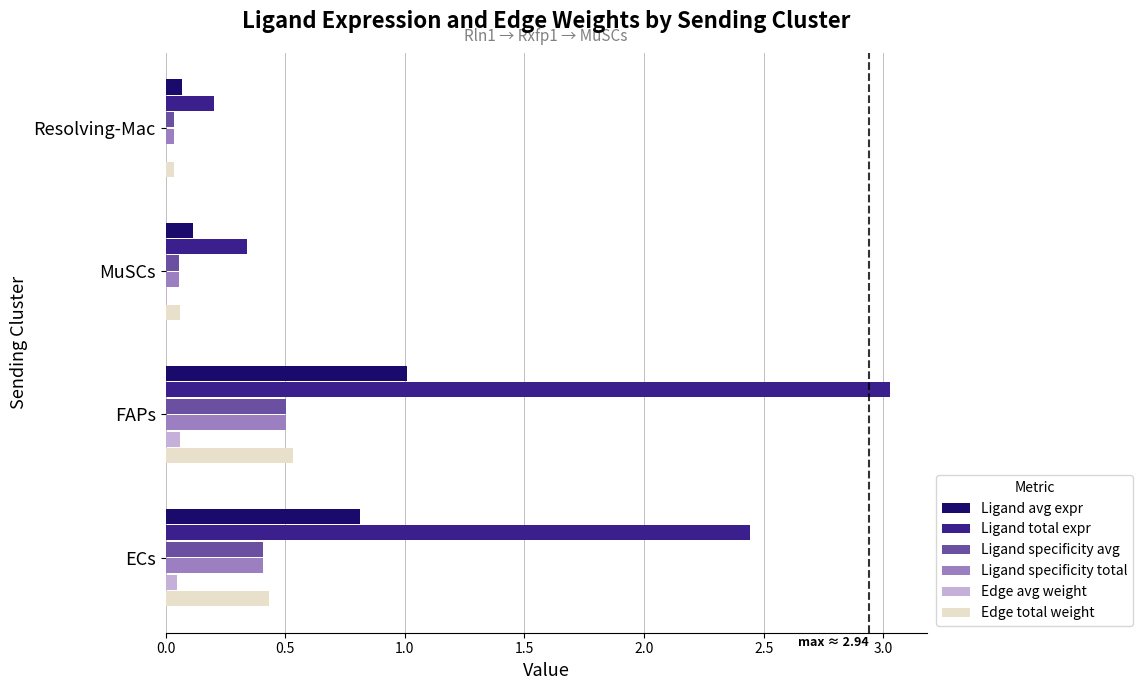

What is the greatest value displayed?

3.0